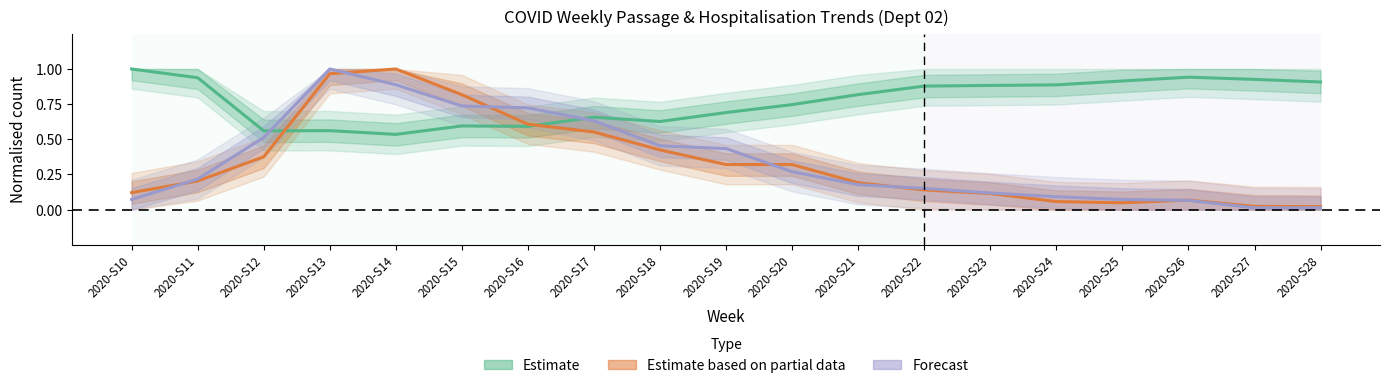

The Estimate series shows 0.9 at 2020-S22. True or false?

True